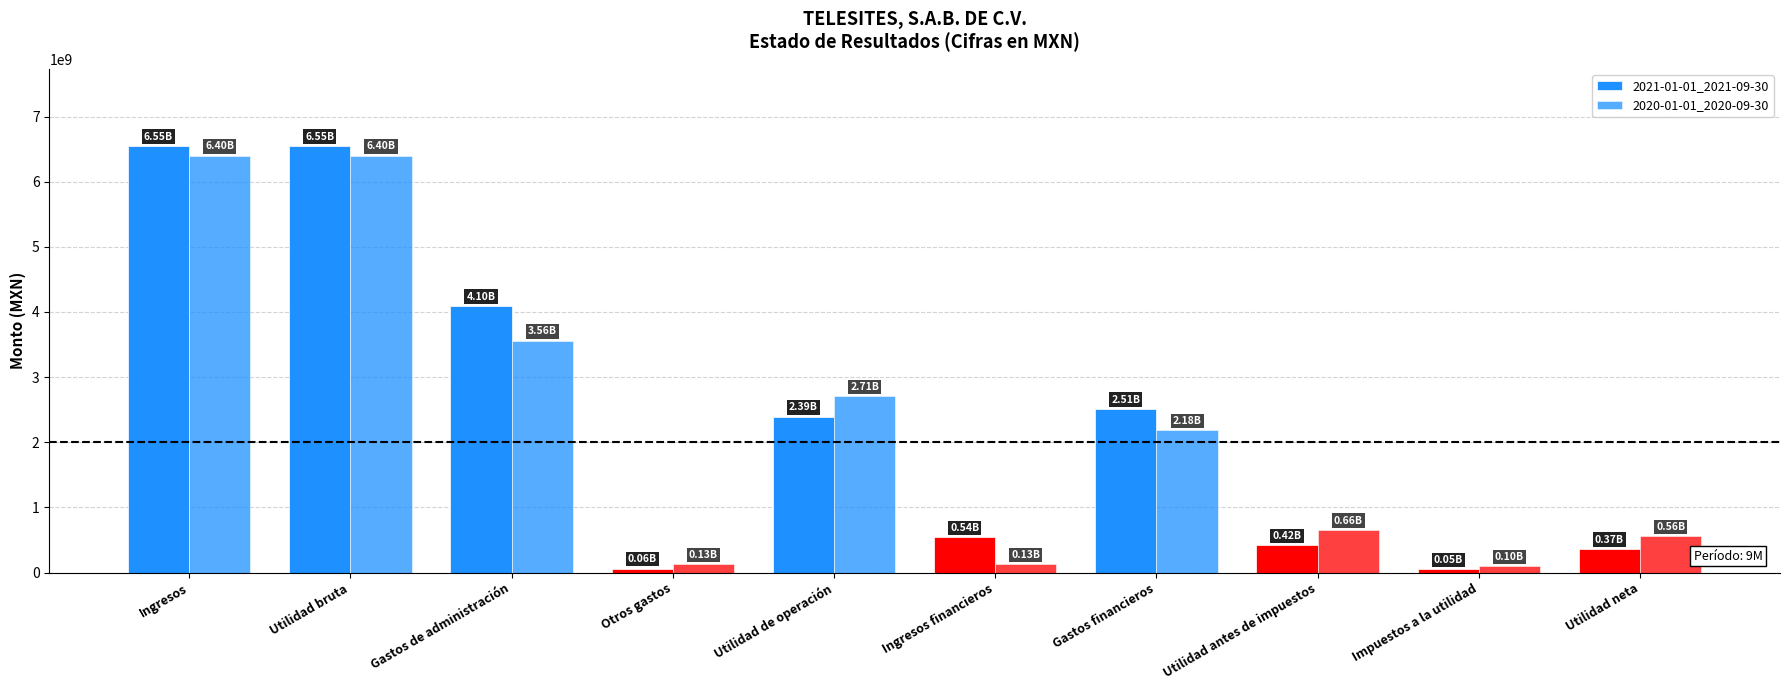

The 2020-01-01_2020-09-30 series shows 2710408000 at Utilidad de operación. True or false?

True